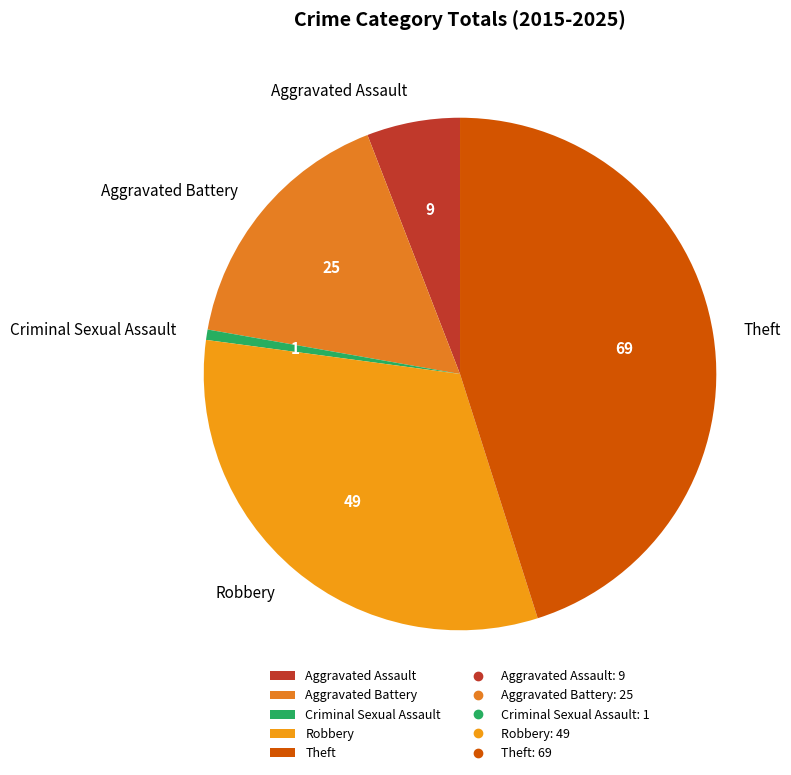

Between Theft and Robbery, which is larger?

Theft